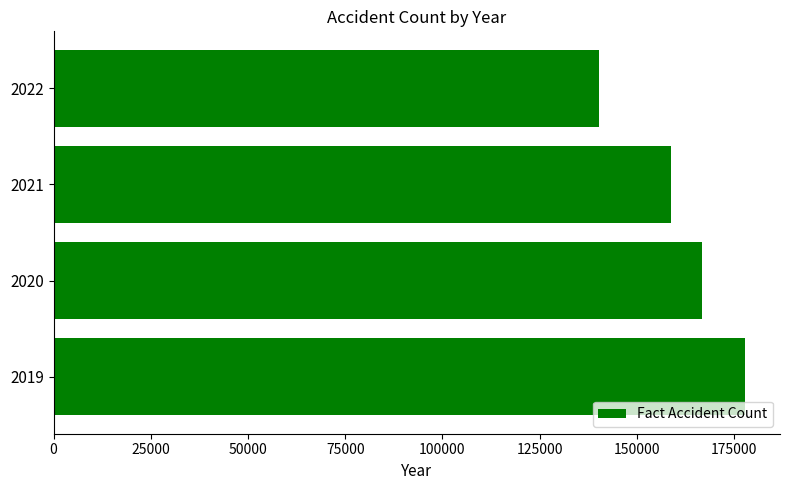

The value at 2022 is 92651. True or false?

False